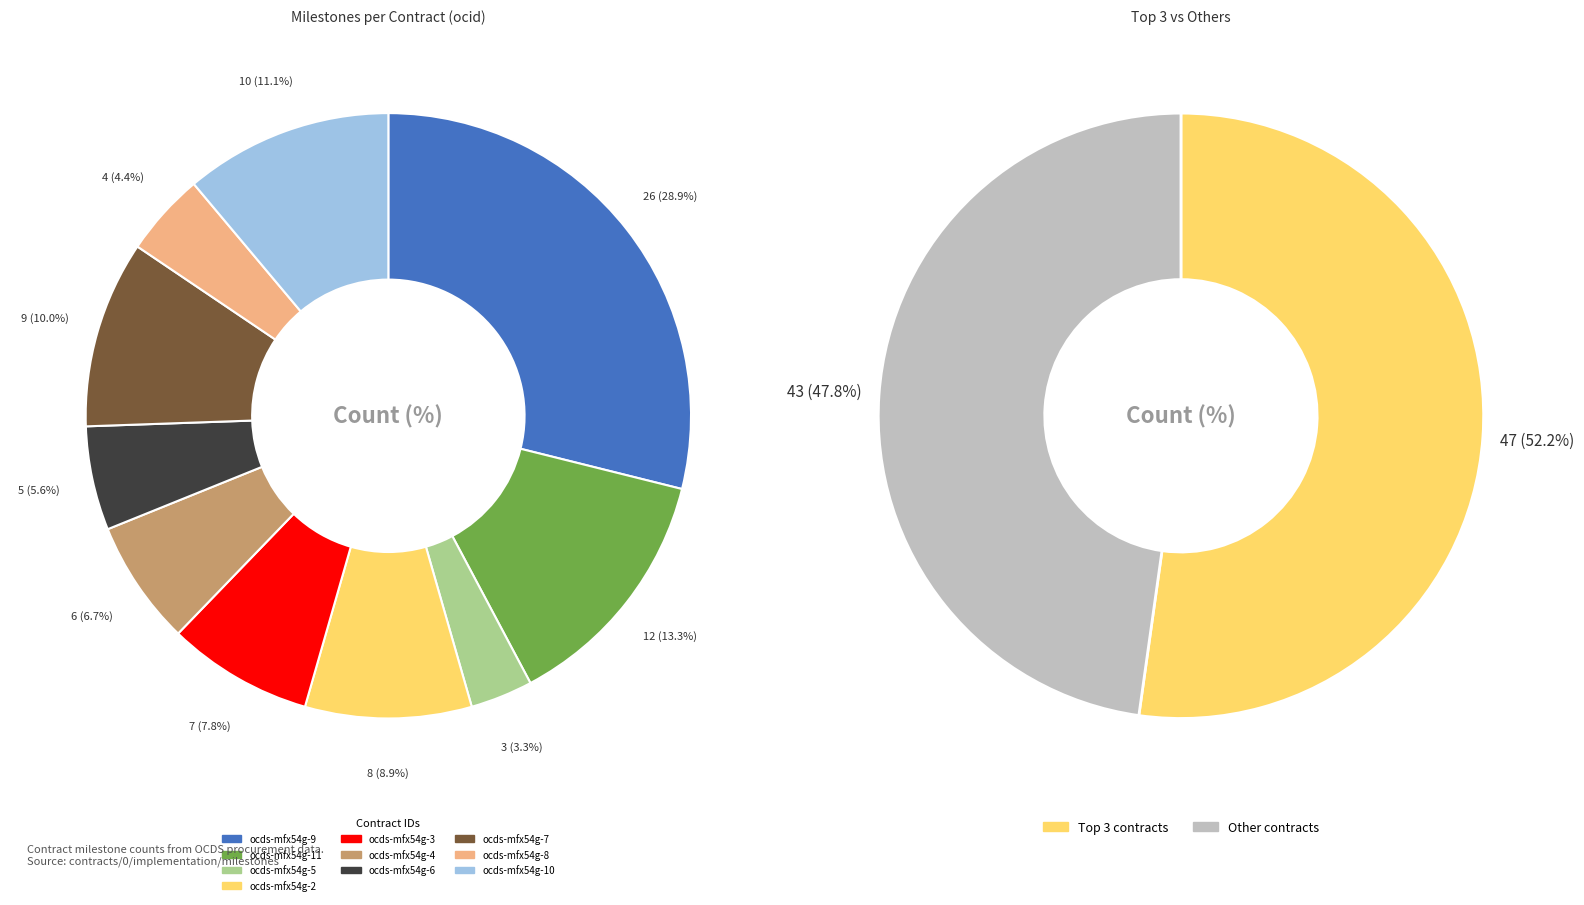

What is the change in value from ocds-mfx54g-4 to ocds-mfx54g-7?

+3